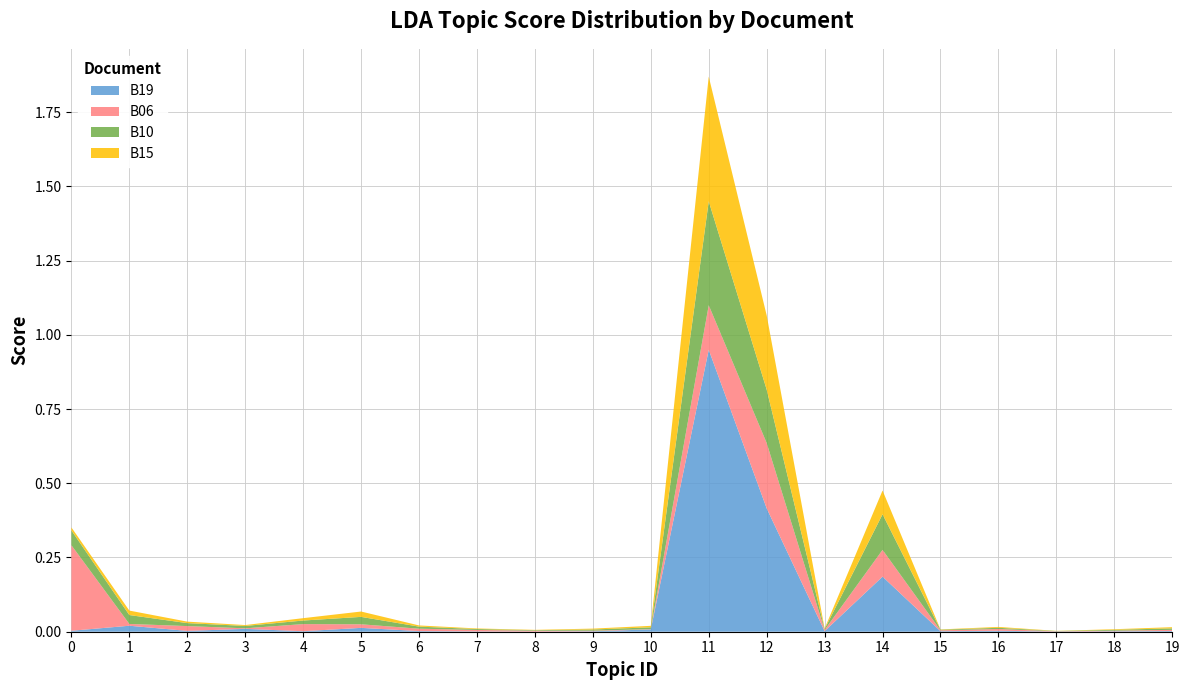

Reading left to right, extract all data points from this chart.

B19: 0=0.0	1=0.0	2=0.0	3=0.0	4=0.0	5=0.0	6=0.0	7=0.0	8=0.0	9=0.0	10=0.0	11=0.9	12=0.4	13=0.0	14=0.2	15=0.0	16=0.0	17=0.0	18=0.0	19=0.0
B06: 0=0.3	1=0.0	2=0.0	3=0.0	4=0.0	5=0.0	6=0.0	7=0.0	8=0.0	9=0.0	10=0.0	11=0.1	12=0.2	13=0.0	14=0.1	15=0.0	16=0.0	17=0.0	18=0.0	19=0.0
B10: 0=0.1	1=0.0	2=0.0	3=0.0	4=0.0	5=0.0	6=0.0	7=0.0	8=0.0	9=0.0	10=0.0	11=0.3	12=0.2	13=0.0	14=0.1	15=0.0	16=0.0	17=0.0	18=0.0	19=0.0
B15: 0=0.0	1=0.0	2=0.0	3=0.0	4=0.0	5=0.0	6=0.0	7=0.0	8=0.0	9=0.0	10=0.0	11=0.4	12=0.2	13=0.0	14=0.1	15=0.0	16=0.0	17=0.0	18=0.0	19=0.0